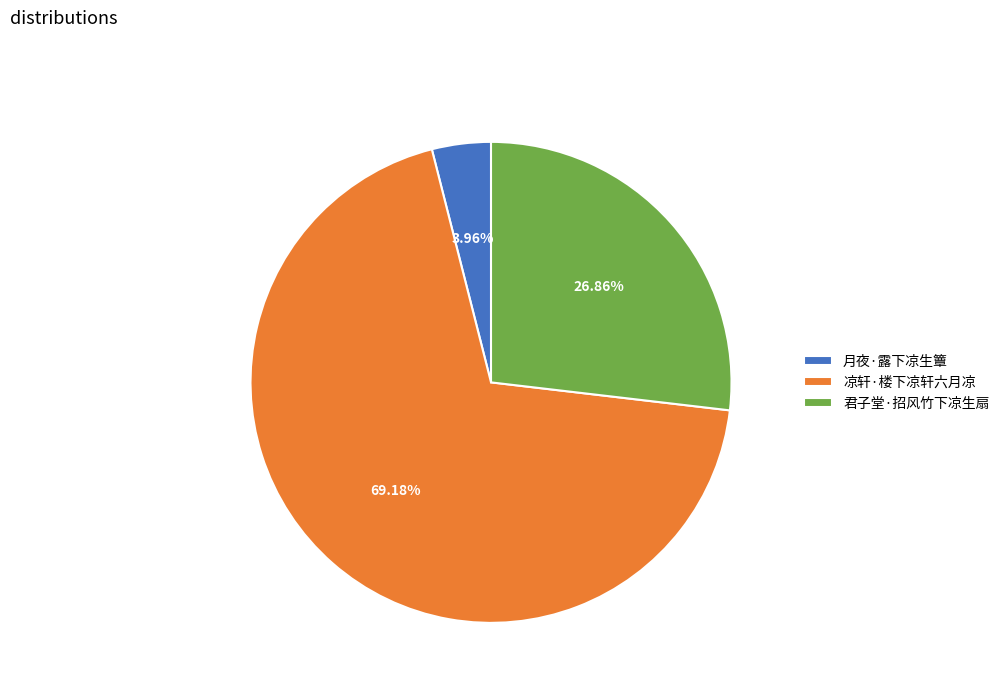

To the nearest percent, what is the difference between the largest and smallest slice percentages?

65%